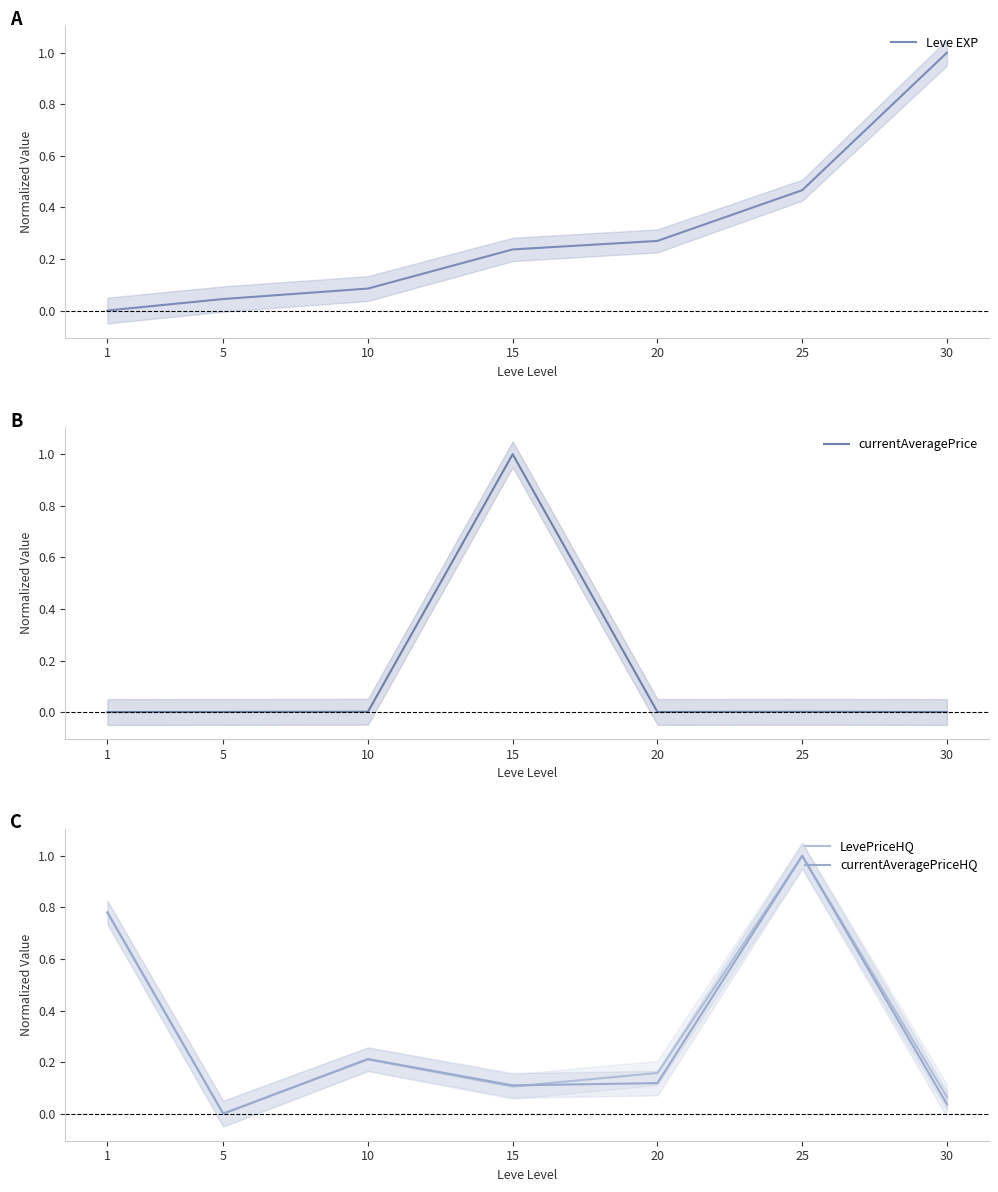

The currentAveragePriceHQ series shows 0.1 at 15. True or false?

True